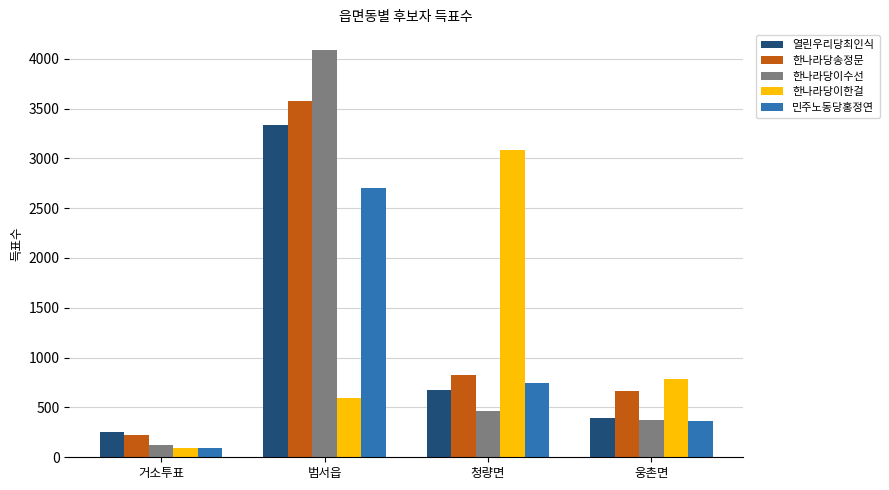

What is the label of the 3rd bar from the right?

범서읍